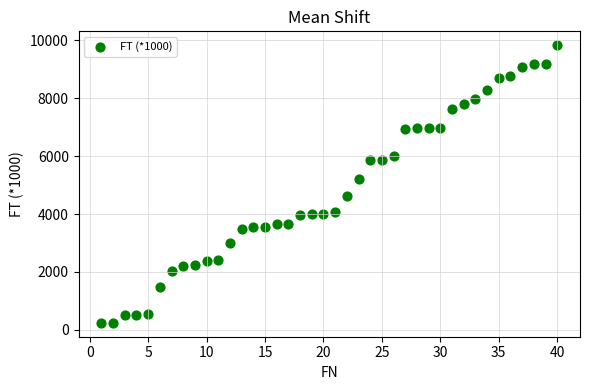

What Y value in the scatter plot is closest to 5036?

5217.6